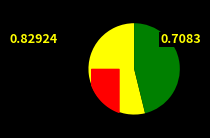

Does any single category account for the majority?

Yes